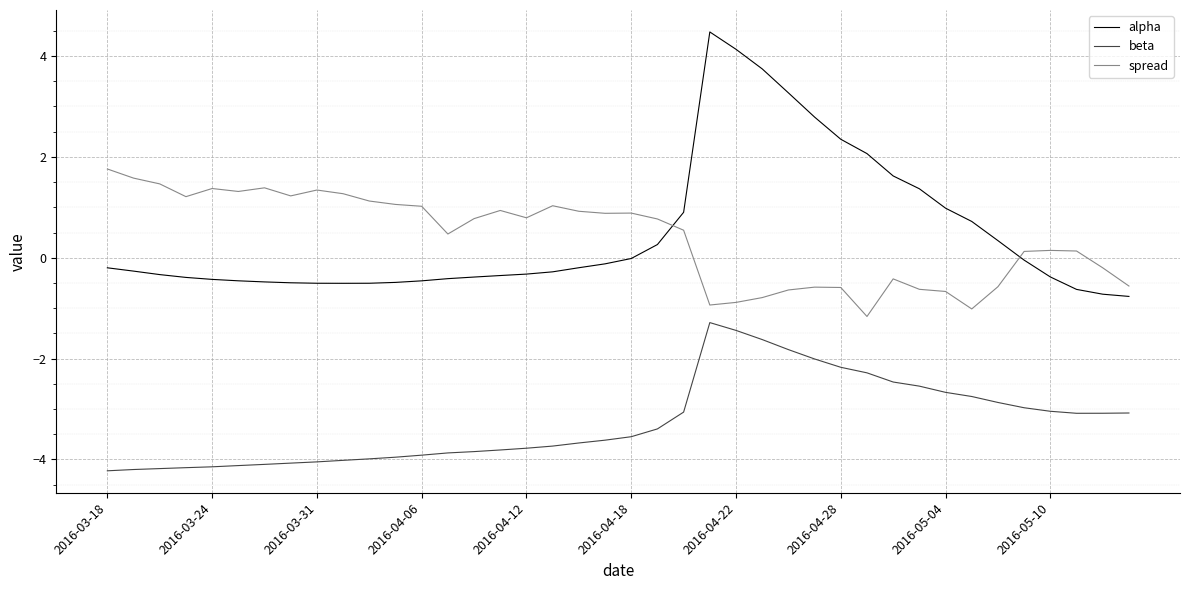

What is the maximum value for alpha?

4.5